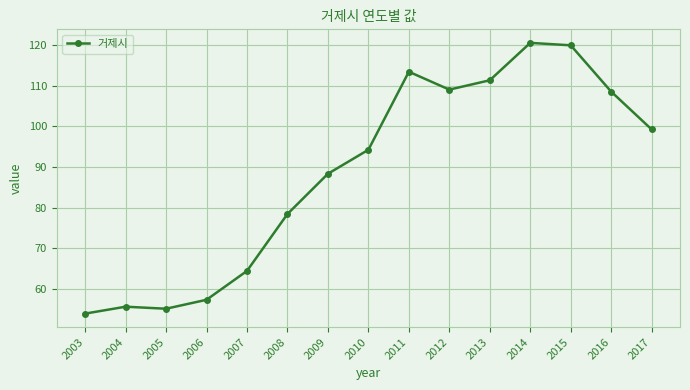

Which has a higher value, 2016 or 2006?

2016